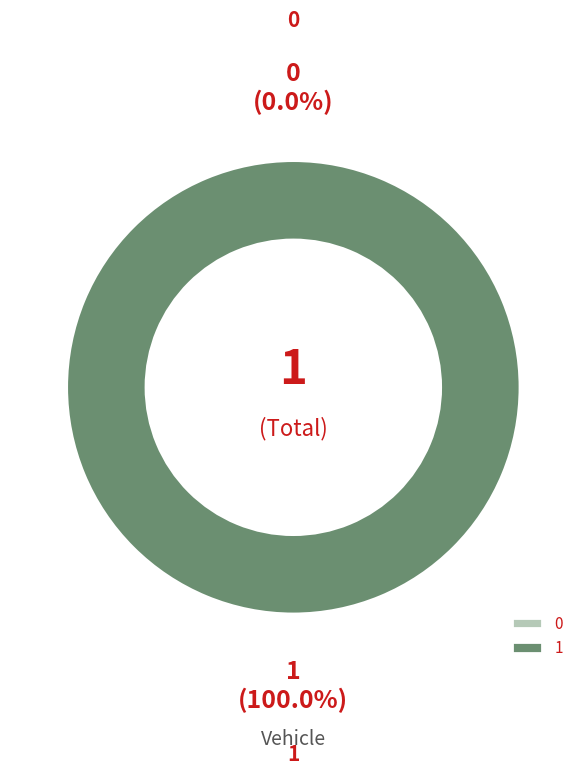

To the nearest percent, what is the difference between the 0 and 1 slice percentages?

100%